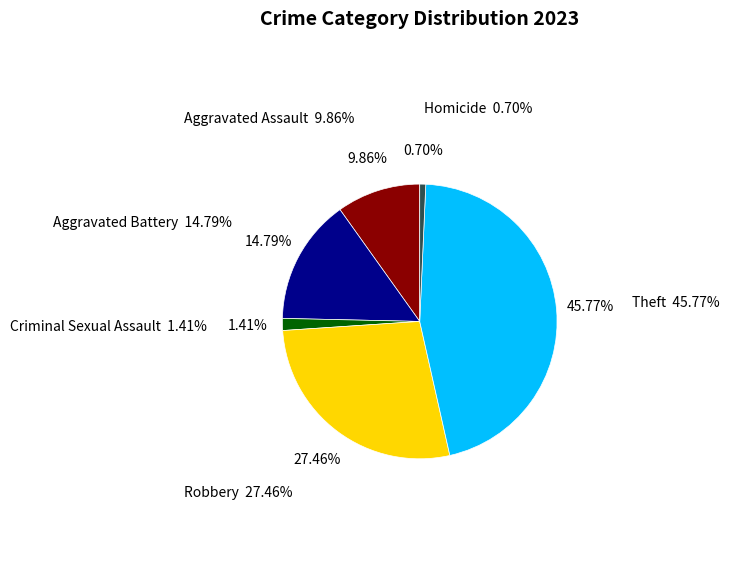

How much of the chart is everything except Robbery?

72.5%